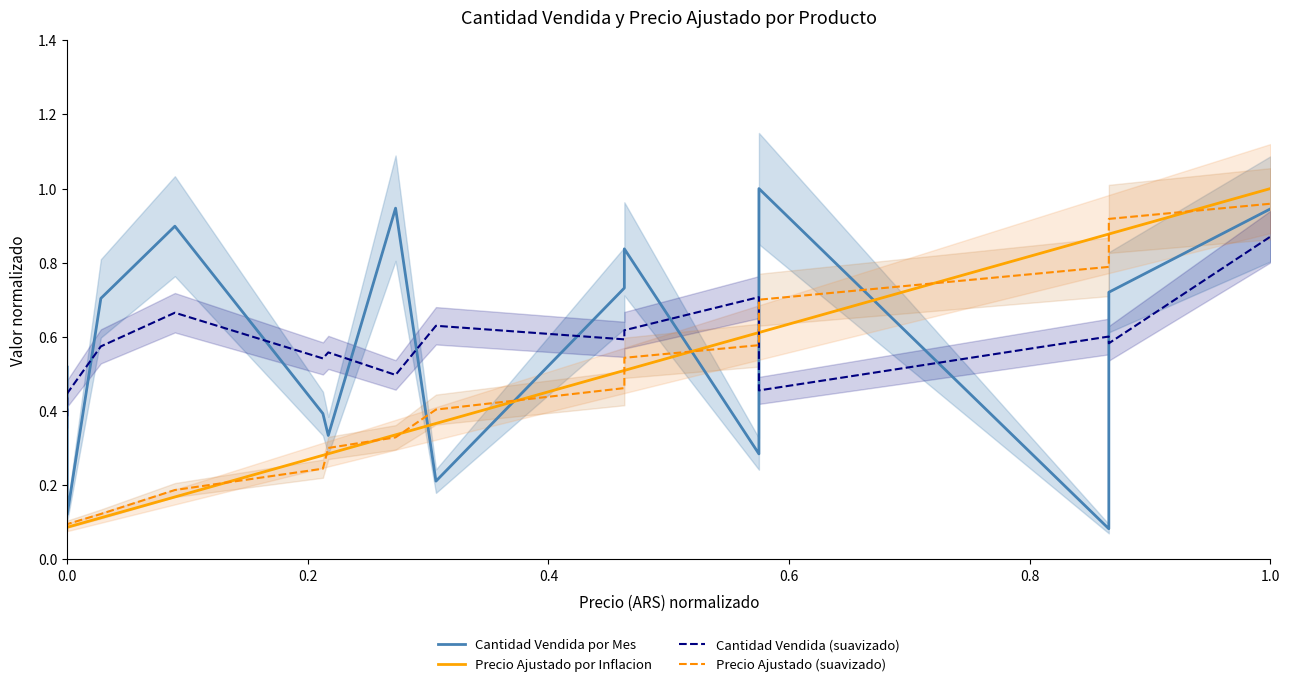

What is the label of the 4th point from the left?

0.6